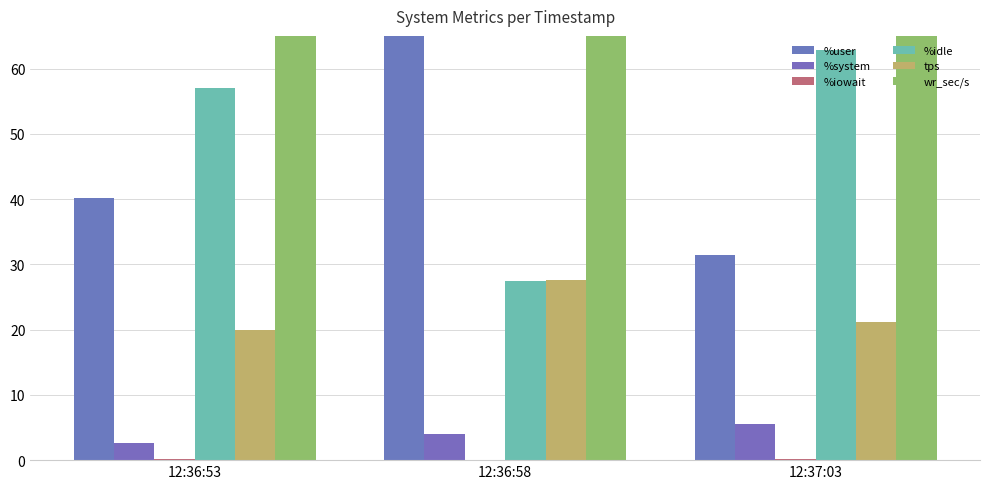

What is the approximate value of %idle at 12:36:53?

57.1